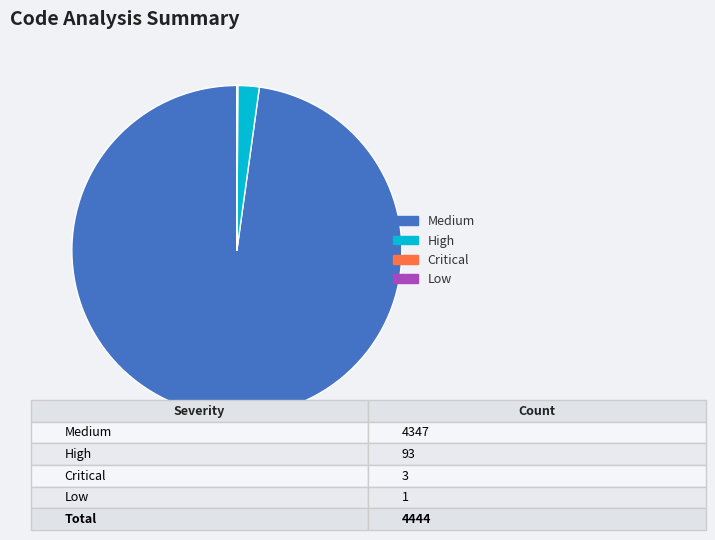

True or false: Medium accounts for 98% of the total.

True